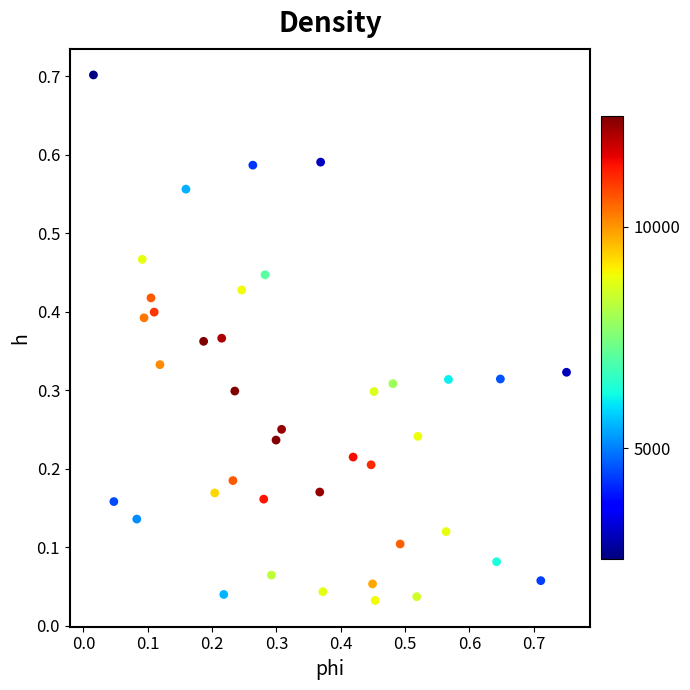

What is the range of X values (max minus min)?

0.7